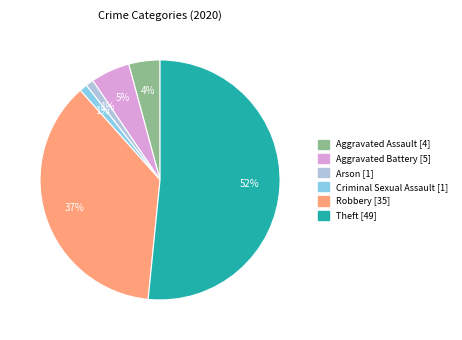

Is there any slice that represents more than half of the pie?

Yes